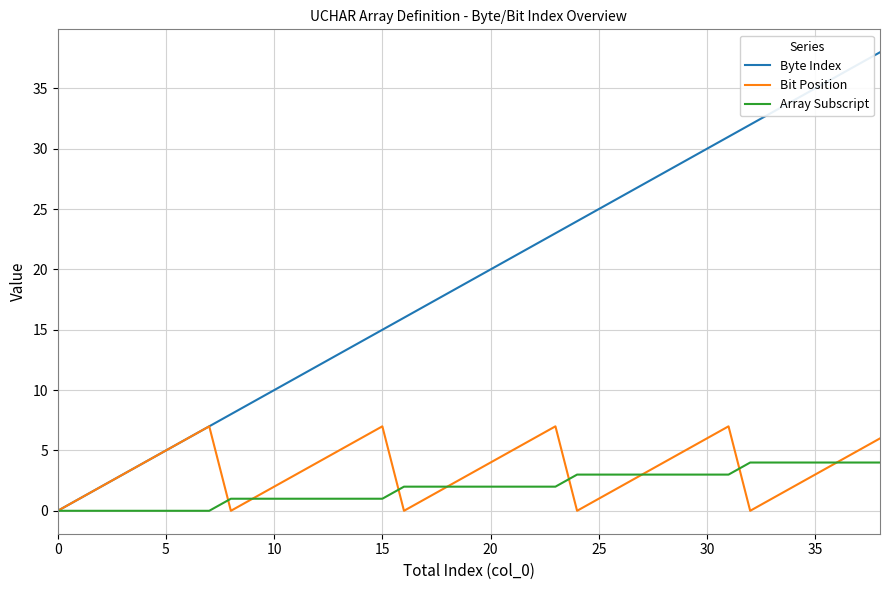

True or false: Bit Position and Array Subscript intersect in this chart.

True